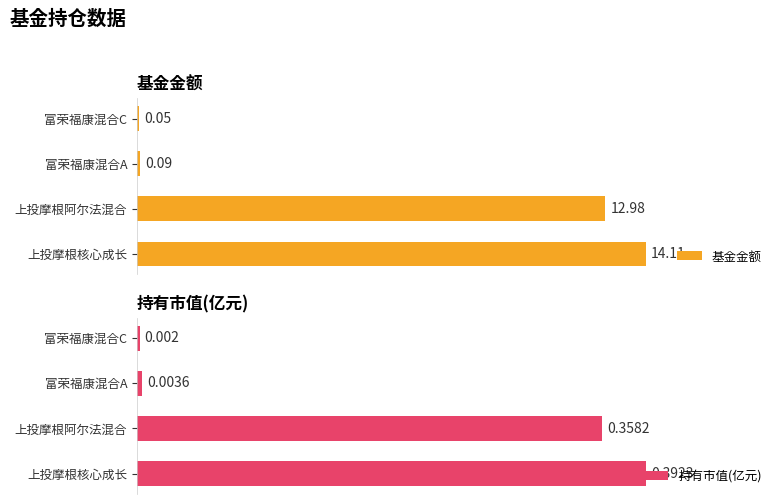

At how many categories does at least one series exceed 12?

2